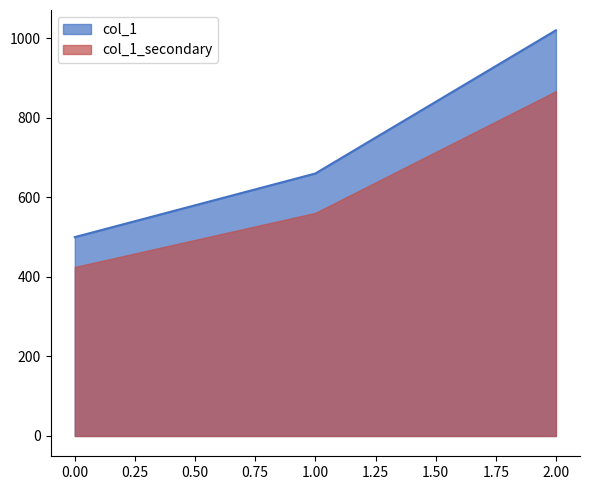

At which category does the chart reach its peak across all series?

2.00